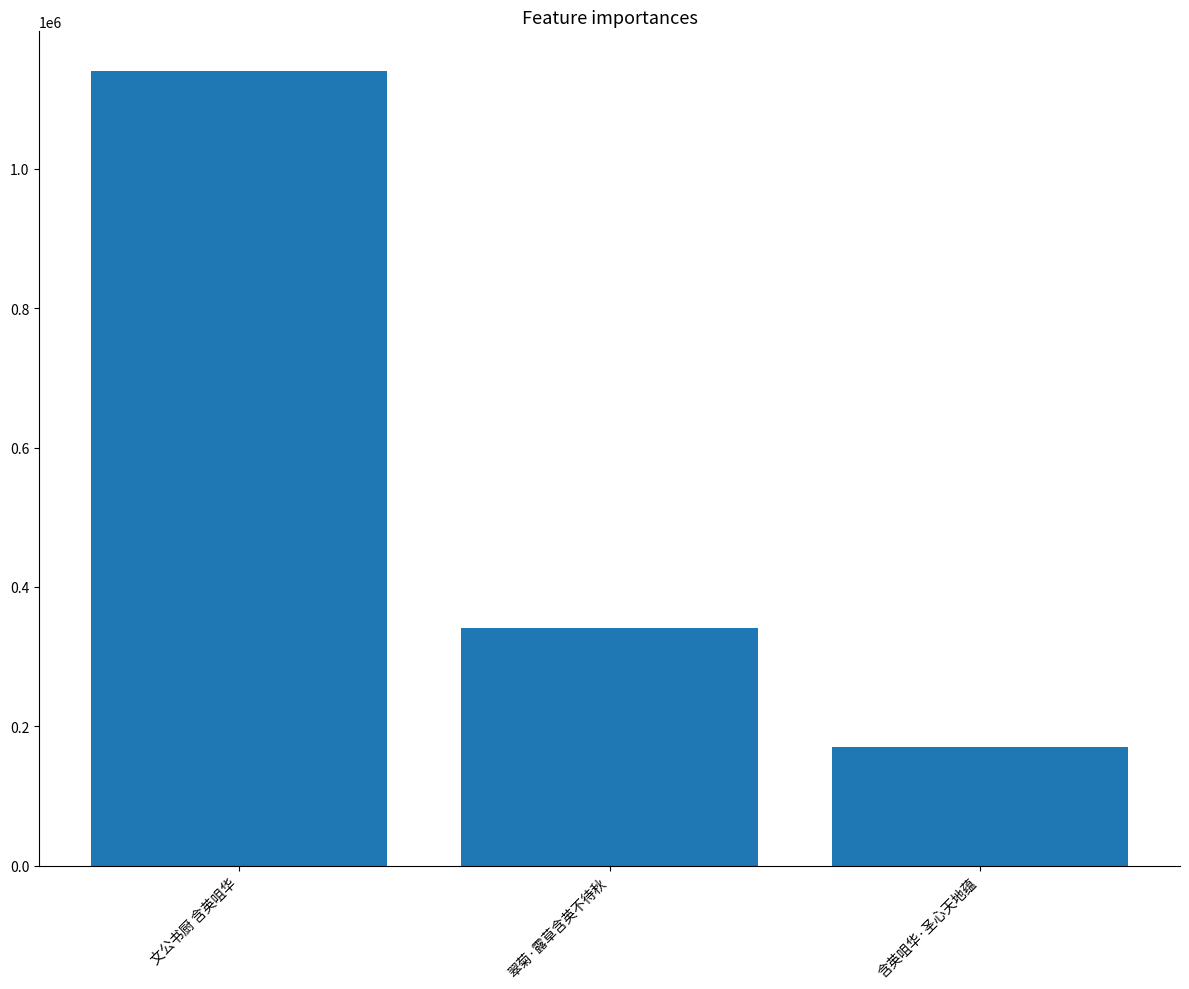

What is the ratio of the value at 翠菊·露草含英不待秋 to the value at 含英咀华·圣心天地蕴?

2.0